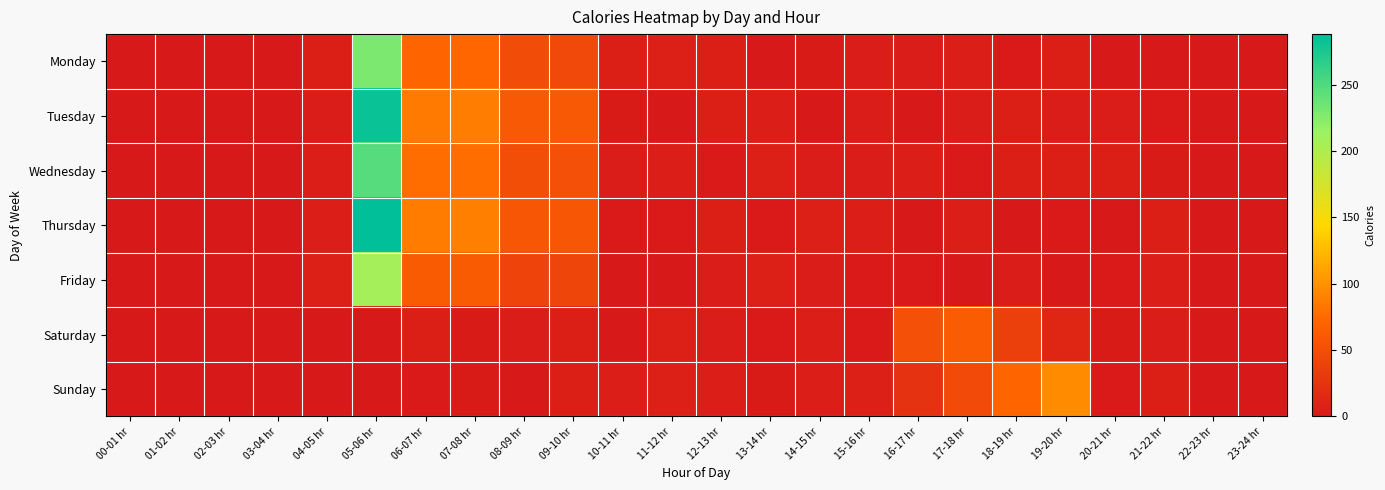

Reading left to right, extract all data points from this chart.

Monday: 00-01 hr=0	01-02 hr=0	02-03 hr=0	03-04 hr=0	04-05 hr=6	05-06 hr=229	06-07 hr=71	07-08 hr=72	08-09 hr=49	09-10 hr=46	10-11 hr=6	11-12 hr=7	12-13 hr=6	13-14 hr=0	14-15 hr=3	15-16 hr=4	16-17 hr=4	17-18 hr=5	18-19 hr=2	19-20 hr=6	20-21 hr=1	21-22 hr=1	22-23 hr=0	23-24 hr=0
Tuesday: 00-01 hr=0	01-02 hr=0	02-03 hr=0	03-04 hr=0	04-05 hr=4	05-06 hr=283	06-07 hr=85	07-08 hr=87	08-09 hr=60	09-10 hr=60	10-11 hr=3	11-12 hr=0	12-13 hr=6	13-14 hr=5	14-15 hr=1	15-16 hr=4	16-17 hr=1	17-18 hr=4	18-19 hr=6	19-20 hr=4	20-21 hr=4	21-22 hr=2	22-23 hr=0	23-24 hr=0
Wednesday: 00-01 hr=0	01-02 hr=0	02-03 hr=0	03-04 hr=0	04-05 hr=5	05-06 hr=247	06-07 hr=77	07-08 hr=77	08-09 hr=50	09-10 hr=52	10-11 hr=4	11-12 hr=5	12-13 hr=2	13-14 hr=7	14-15 hr=4	15-16 hr=4	16-17 hr=5	17-18 hr=2	18-19 hr=6	19-20 hr=6	20-21 hr=6	21-22 hr=3	22-23 hr=0	23-24 hr=0
Thursday: 00-01 hr=0	01-02 hr=0	02-03 hr=0	03-04 hr=0	04-05 hr=5	05-06 hr=288	06-07 hr=86	07-08 hr=88	08-09 hr=58	09-10 hr=58	10-11 hr=2	11-12 hr=2	12-13 hr=6	13-14 hr=2	14-15 hr=7	15-16 hr=5	16-17 hr=1	17-18 hr=5	18-19 hr=0	19-20 hr=2	20-21 hr=1	21-22 hr=6	22-23 hr=0	23-24 hr=0
Friday: 00-01 hr=0	01-02 hr=0	02-03 hr=0	03-04 hr=0	04-05 hr=7	05-06 hr=208	06-07 hr=62	07-08 hr=62	08-09 hr=41	09-10 hr=42	10-11 hr=0	11-12 hr=1	12-13 hr=4	13-14 hr=7	14-15 hr=4	15-16 hr=2	16-17 hr=2	17-18 hr=0	18-19 hr=4	19-20 hr=0	20-21 hr=2	21-22 hr=5	22-23 hr=0	23-24 hr=0
Saturday: 00-01 hr=0	01-02 hr=0	02-03 hr=0	03-04 hr=0	04-05 hr=0	05-06 hr=0	06-07 hr=6	07-08 hr=3	08-09 hr=4	09-10 hr=6	10-11 hr=0	11-12 hr=7	12-13 hr=4	13-14 hr=2	14-15 hr=5	15-16 hr=2	16-17 hr=52	17-18 hr=63	18-19 hr=36	19-20 hr=13	20-21 hr=3	21-22 hr=4	22-23 hr=1	23-24 hr=0
Sunday: 00-01 hr=0	01-02 hr=0	02-03 hr=0	03-04 hr=0	04-05 hr=0	05-06 hr=0	06-07 hr=2	07-08 hr=3	08-09 hr=1	09-10 hr=6	10-11 hr=5	11-12 hr=7	12-13 hr=5	13-14 hr=3	14-15 hr=5	15-16 hr=7	16-17 hr=24	17-18 hr=47	18-19 hr=71	19-20 hr=96	20-21 hr=2	21-22 hr=6	22-23 hr=0	23-24 hr=0